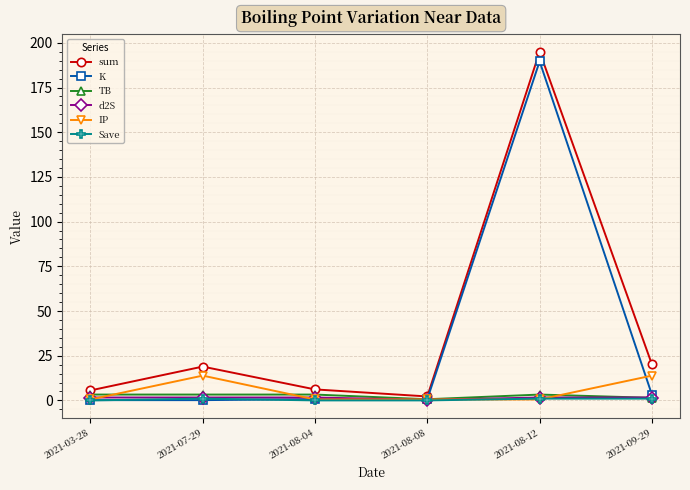

Between 2021-07-29 and 2021-08-04, which series saw the biggest shift?

IP